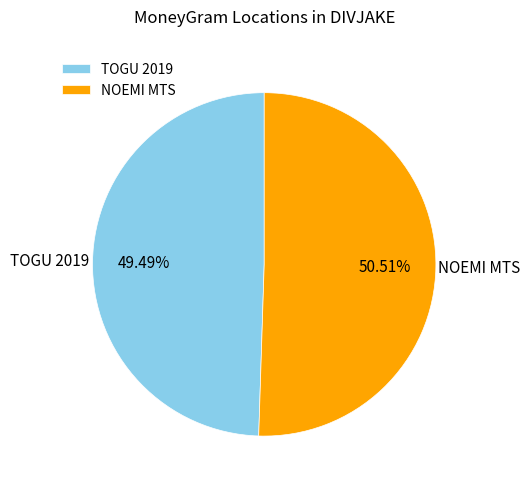

Rank the categories by value from highest to lowest.

NOEMI MTS, TOGU 2019